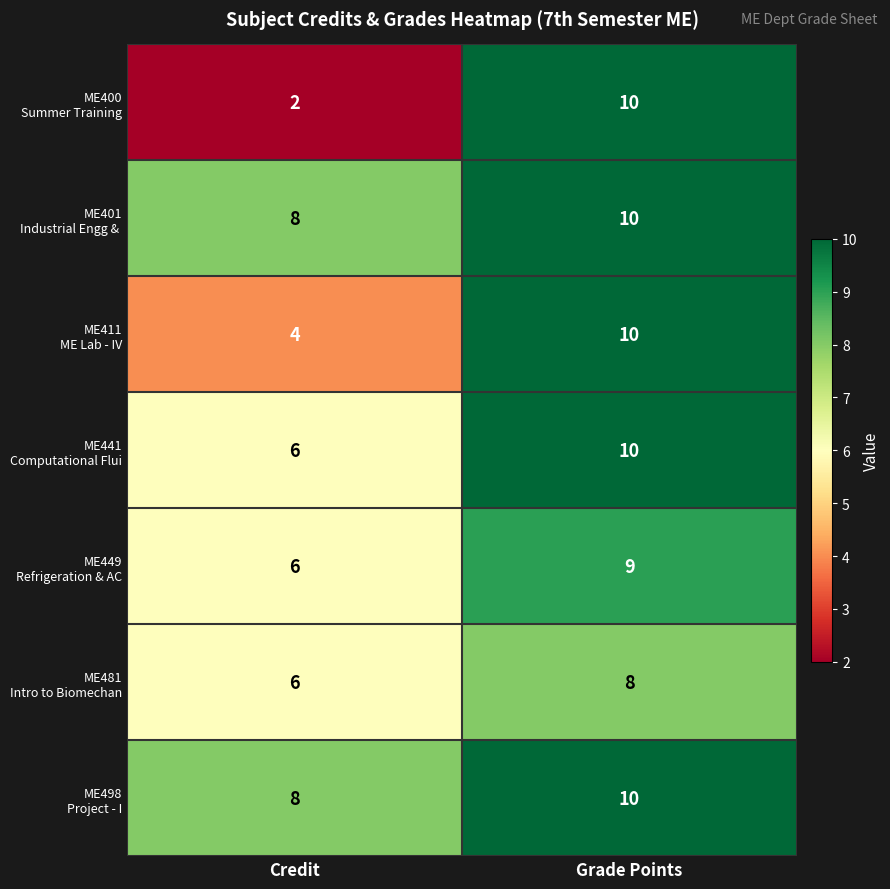

At which category is the sum across all series the highest?

Grade Points